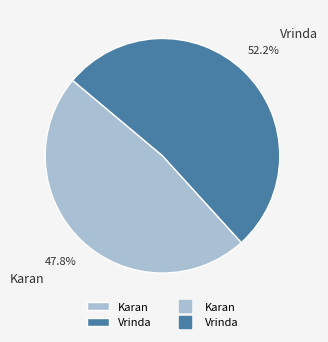

Which slice represents more than half of the pie?

Vrinda